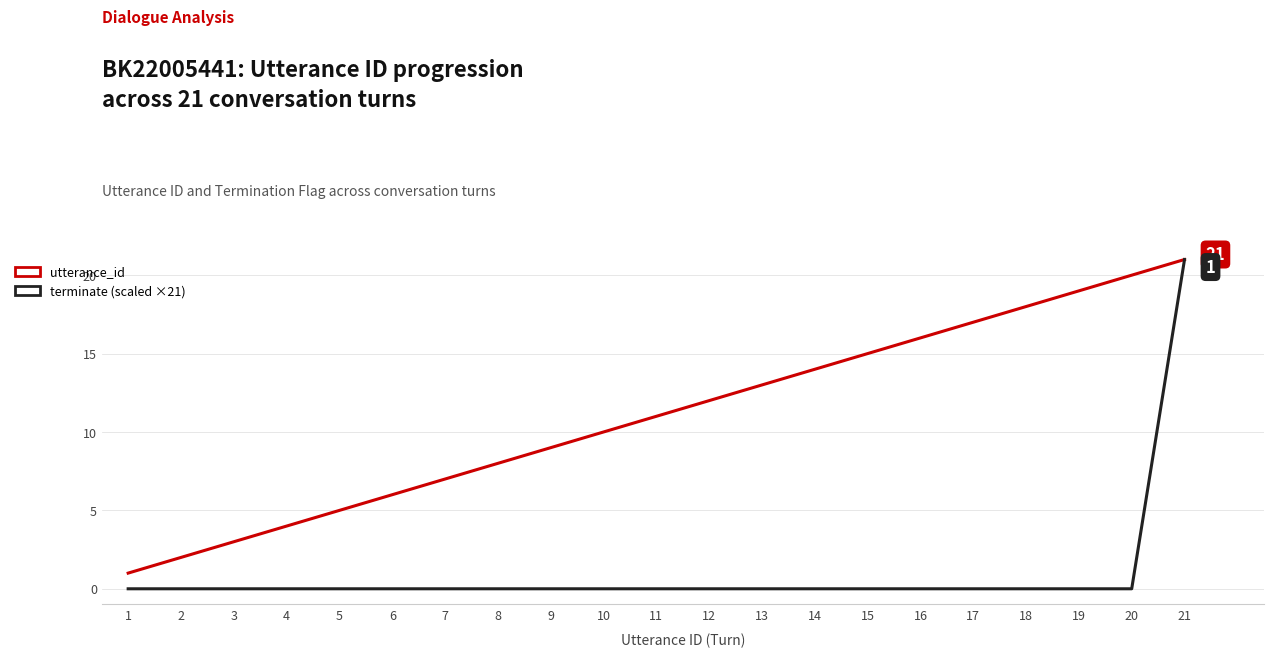

At which category is the sum across all series the highest?

21